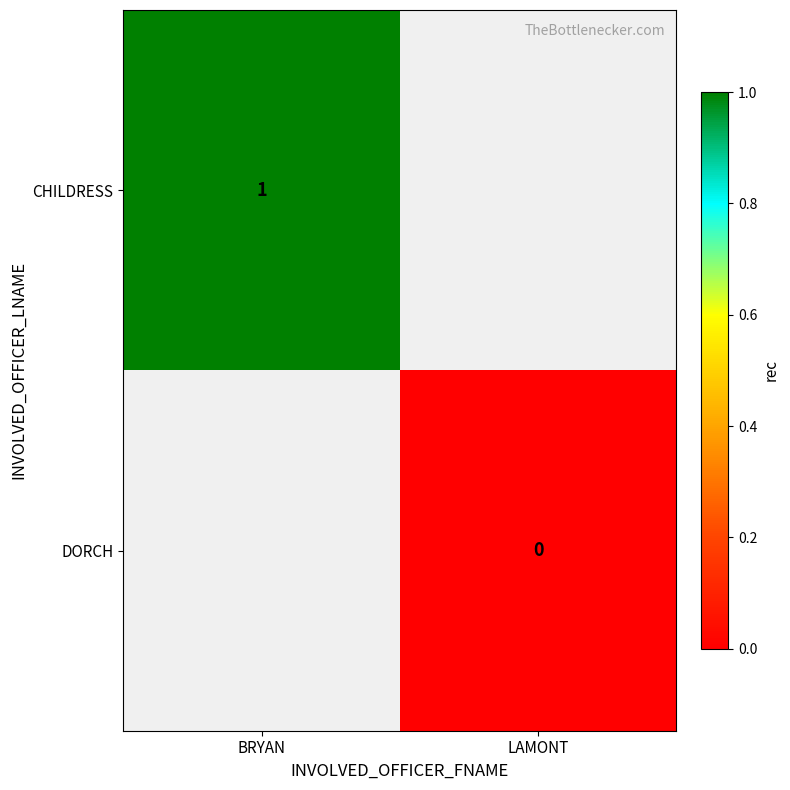

The value of CHILDRESS at BRYAN is 0. True or false?

False